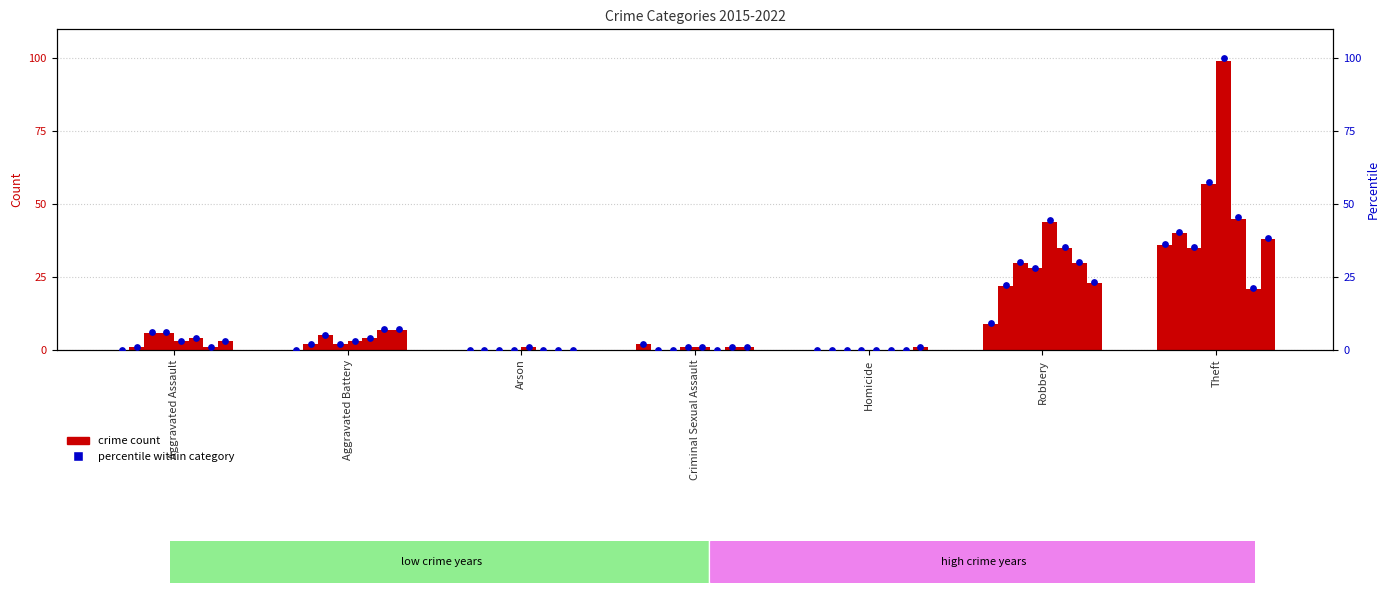

Between Criminal Sexual Assault and Robbery, which is larger?

Robbery